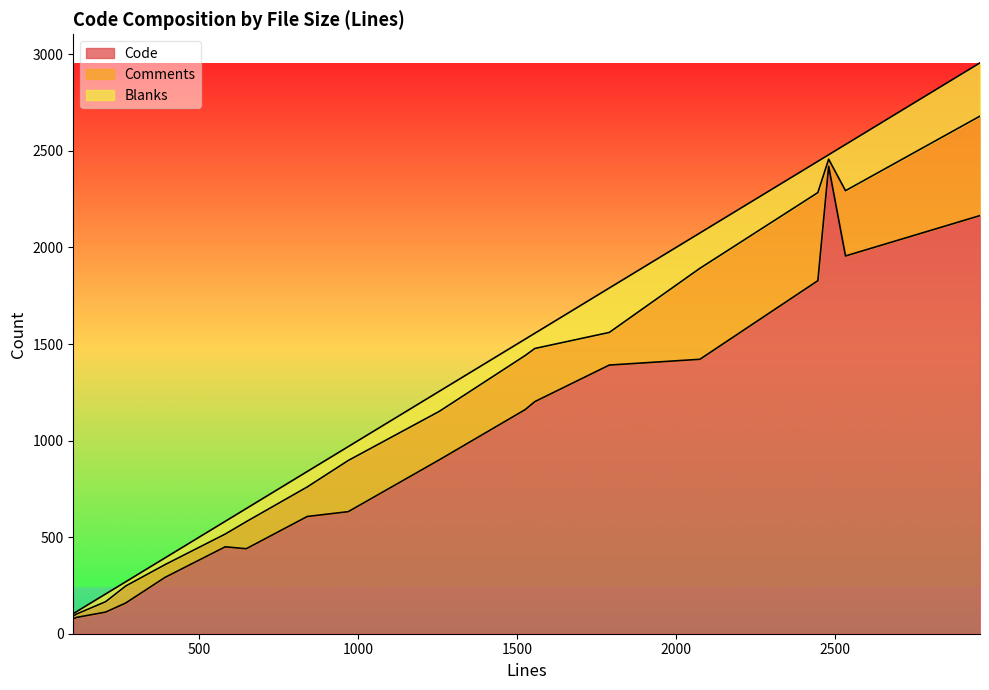

Rank the categories by Code value from lowest to highest.

104, 113, 206, 269, 393, 648, 582, 840, 969, 1256, 1525, 1556, 1790, 2075, 2446, 2533, 2956, 2480